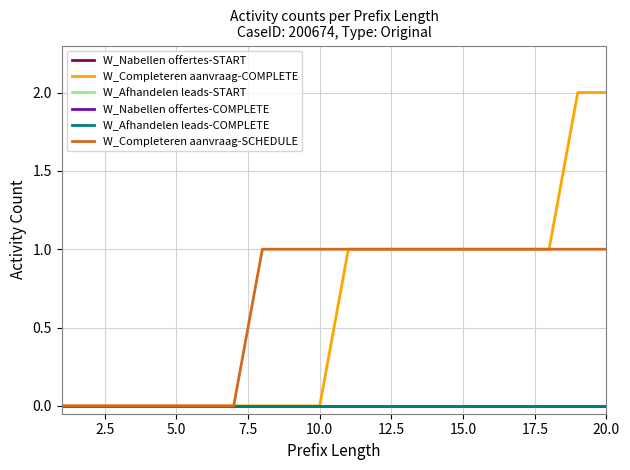

Count the number of data series in this chart.

6